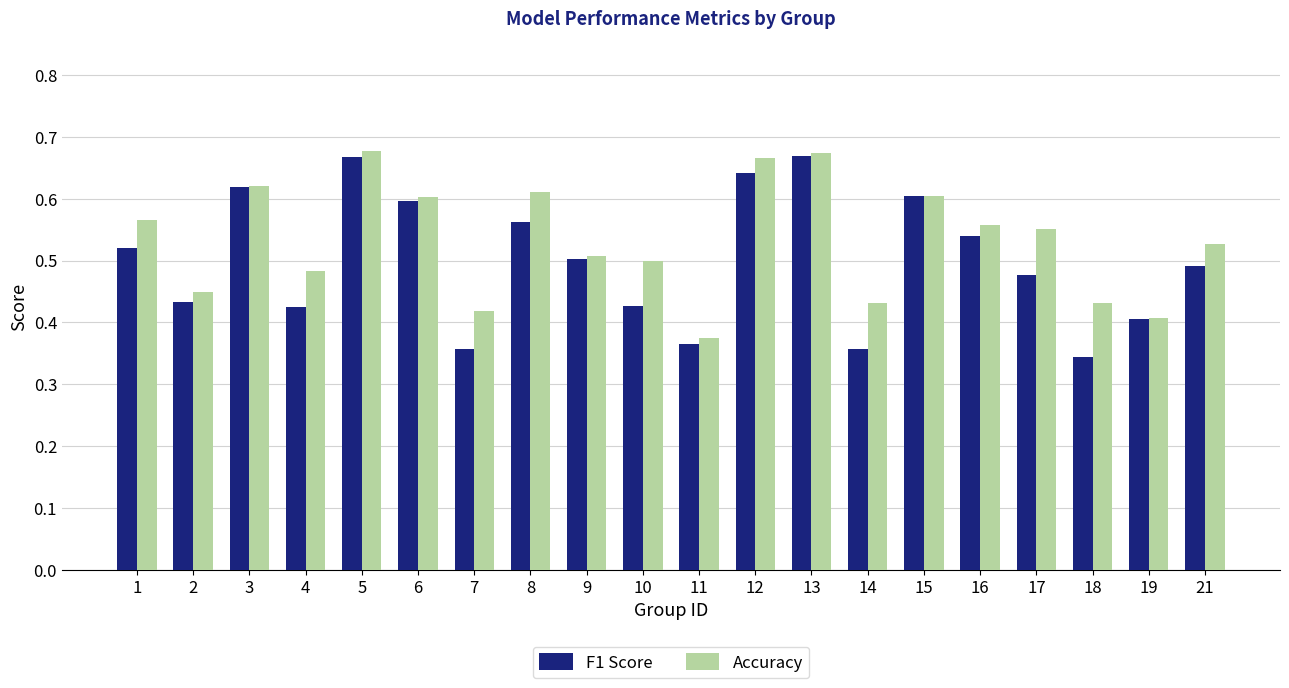

What is the total value across all series at 6?

1.2